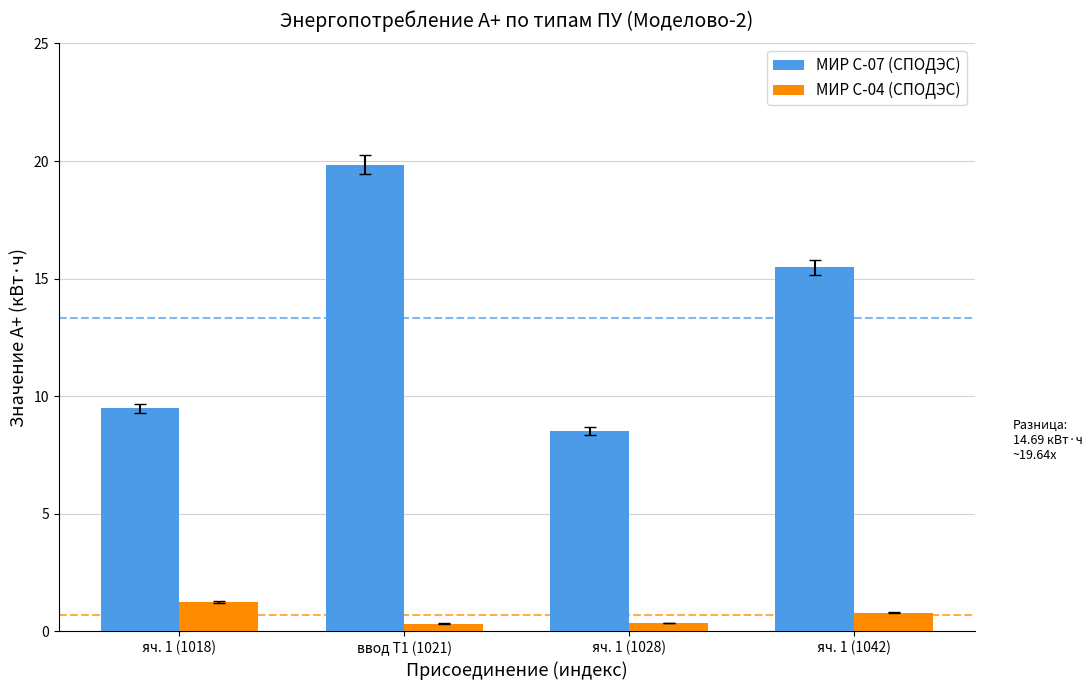

True or false: МИР С-07 (СПОДЭС) has a value of 9.5 at яч. 1 (1018).

True